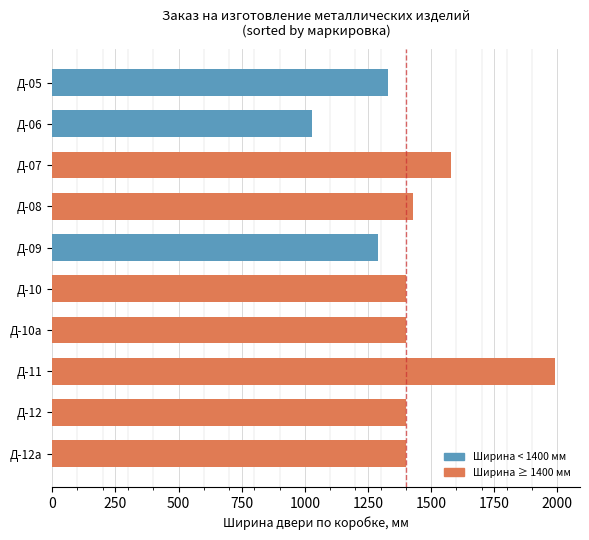

Which label corresponds to the largest value in the chart?

Д-11